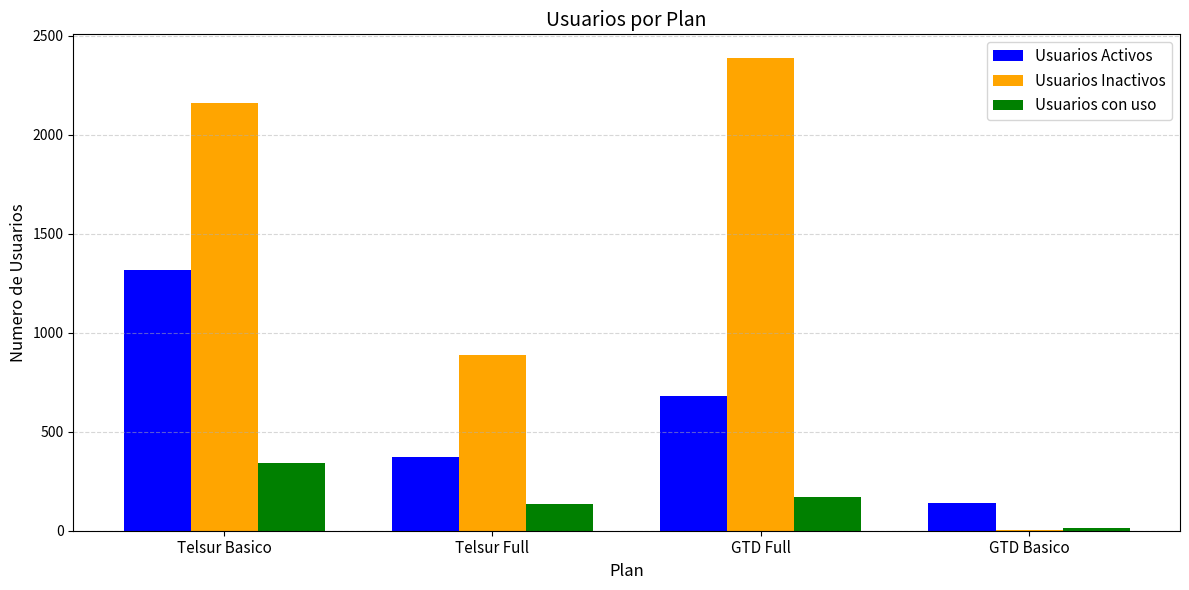

What is the maximum value for Usuarios Activos?

1316